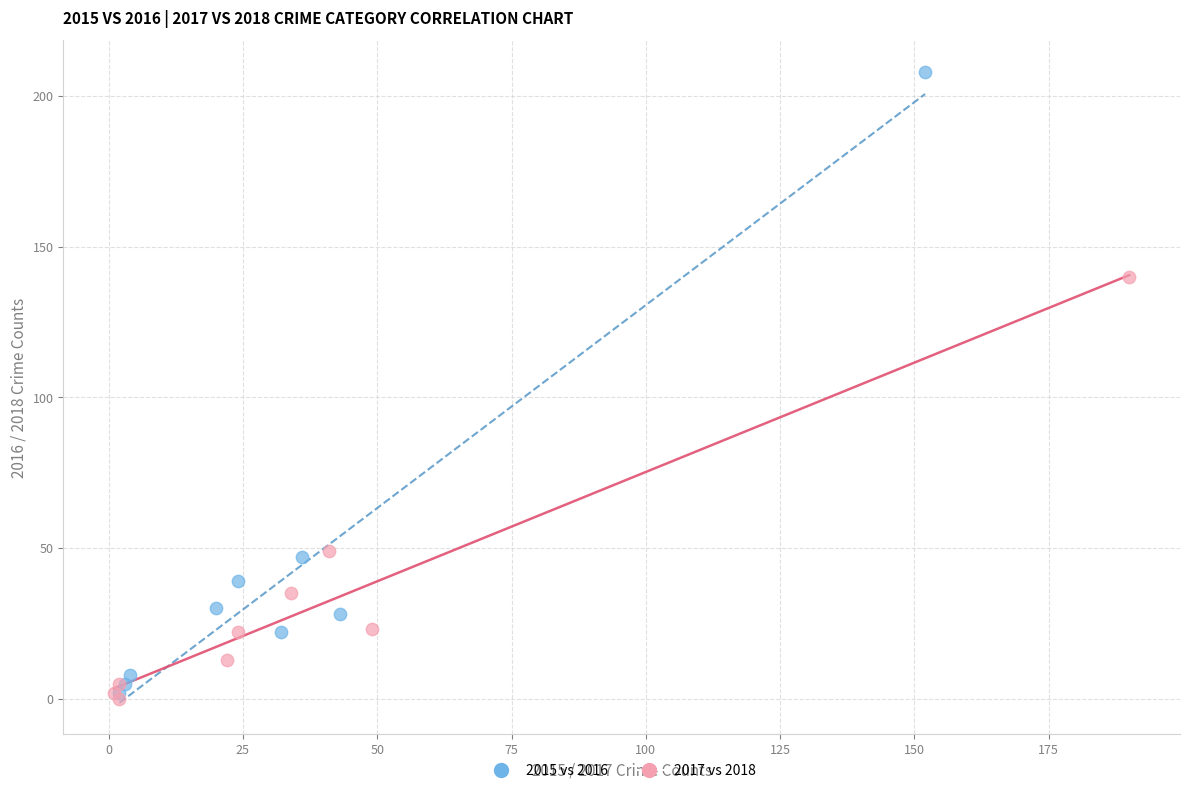

Which series contains the highest Y value?

2015 vs 2016